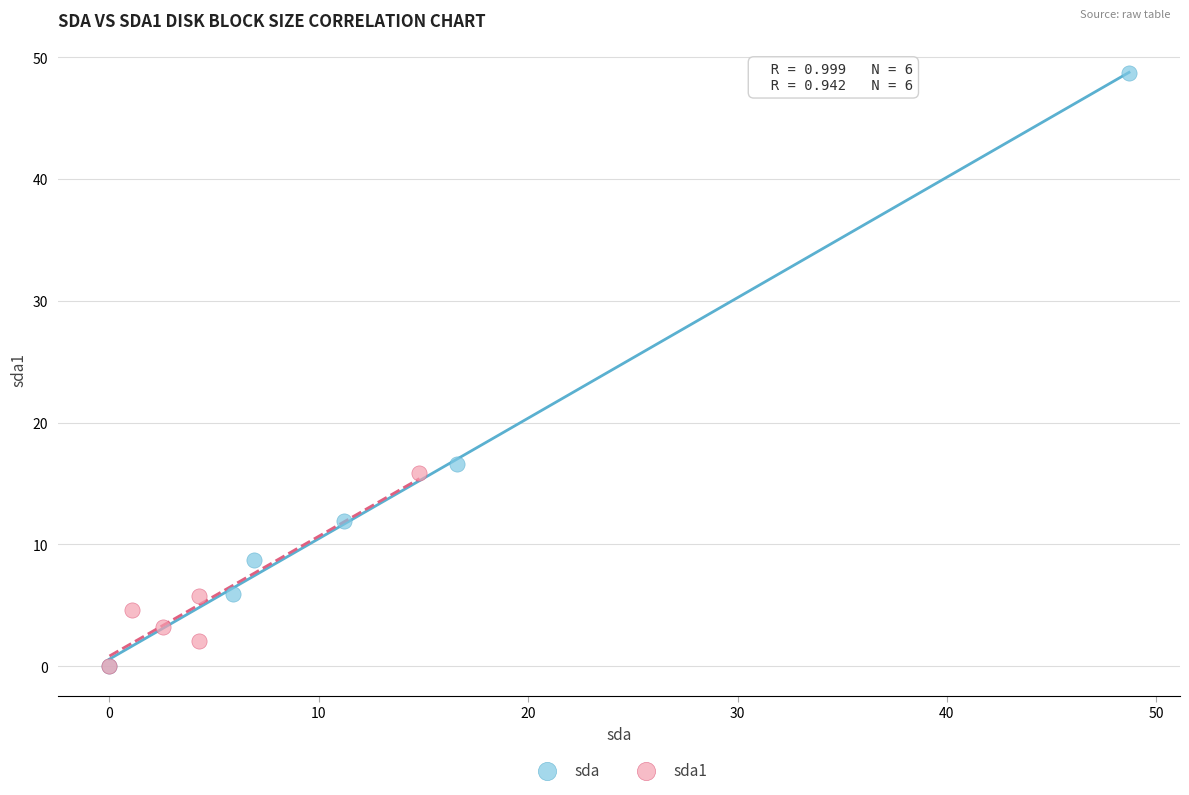

Which series contains the highest Y value?

sda